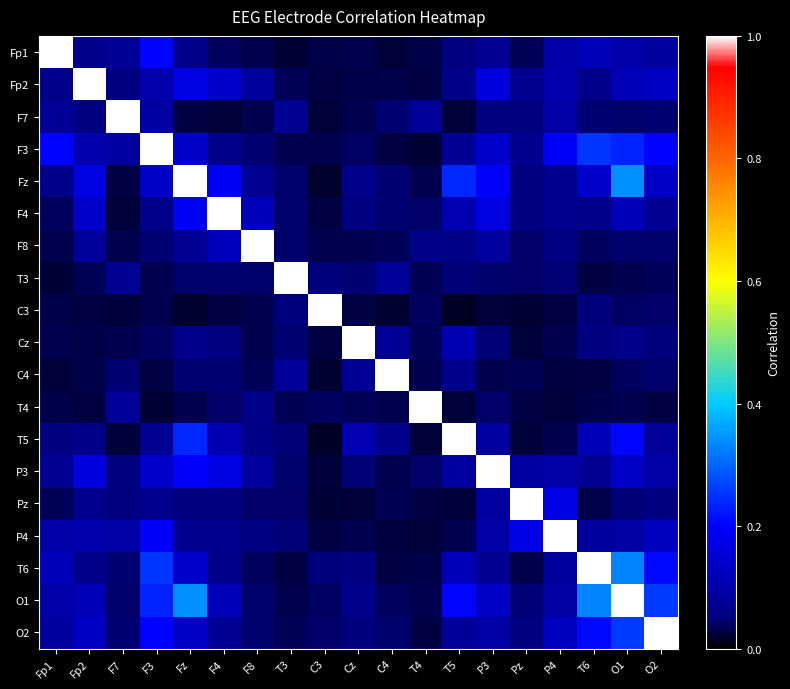

Between F3 and F4, which is larger?

F3